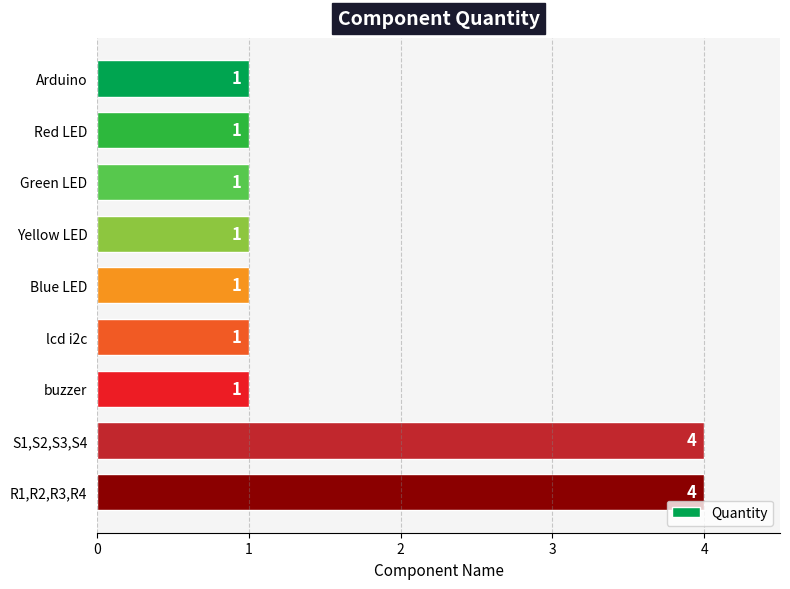

What is the change in value from Arduino to S1,S2,S3,S4?

+3